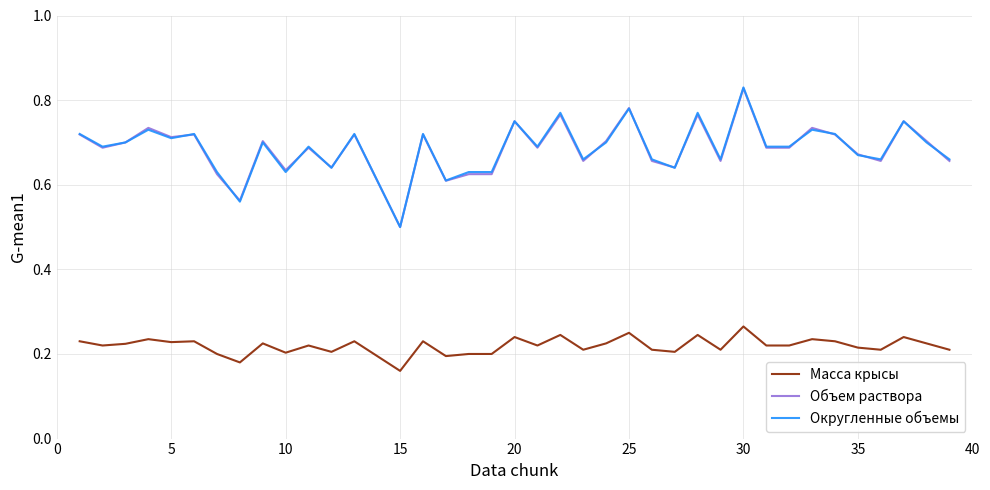

True or false: Округленные объемы and Масса крысы cross at least once.

False